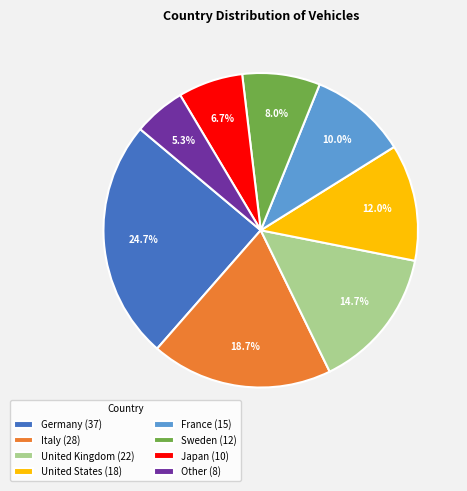

How many slices are in this pie chart?

8